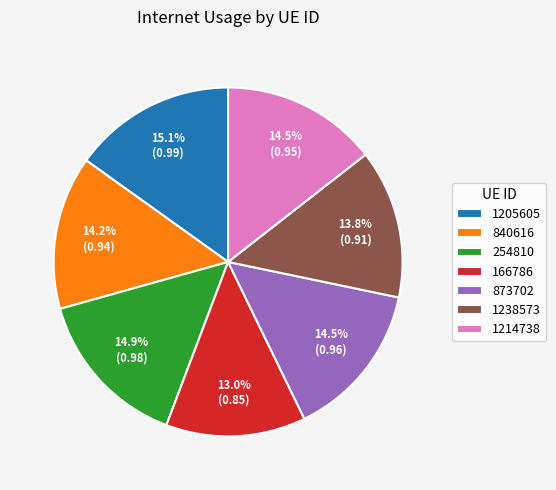

What is the smallest slice in the pie chart?

166786